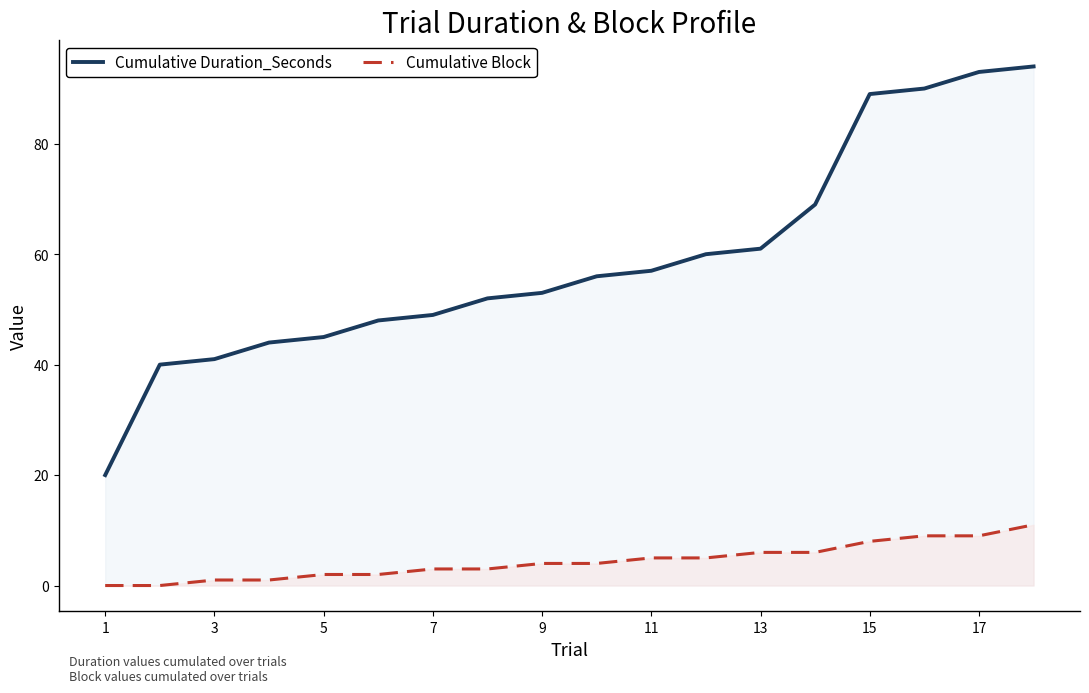

The Cumulative Duration_Seconds series shows 89 at 15. True or false?

True